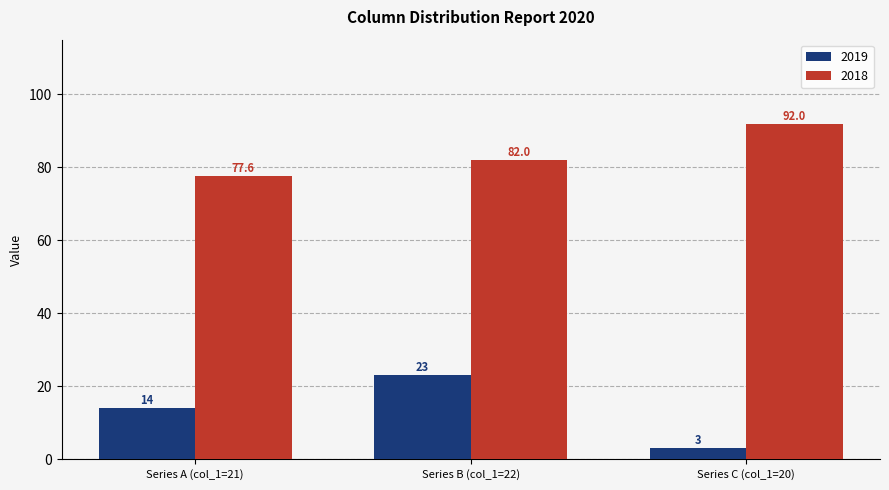

Where is 2019 nearest to the value 13?

Series A (col_1=21)